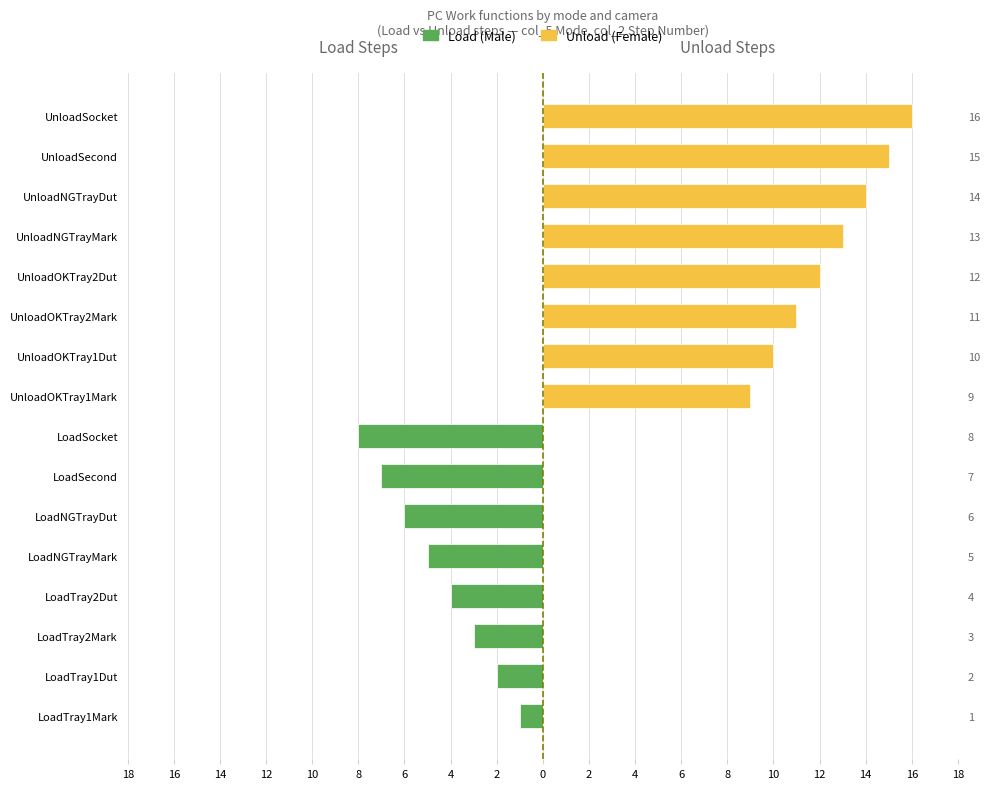

Are the bars horizontal?

Yes